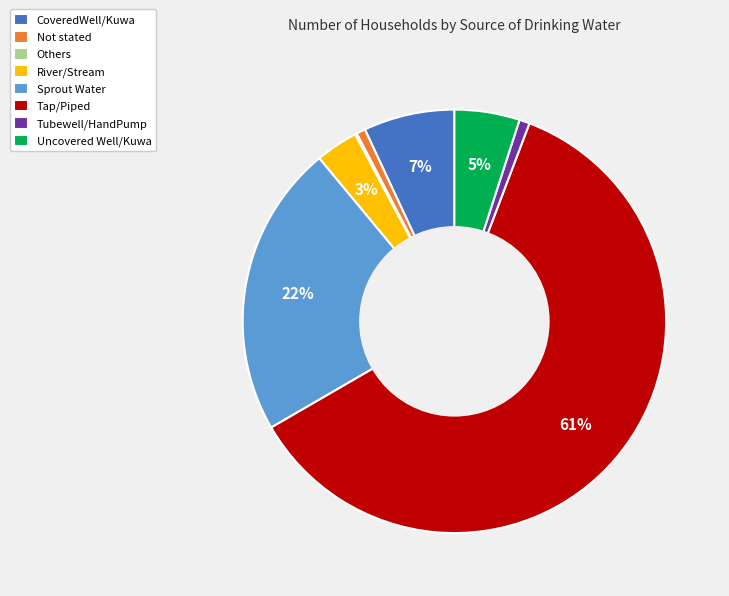

To the nearest percent, what percentage of the pie is Sprout Water?

22%